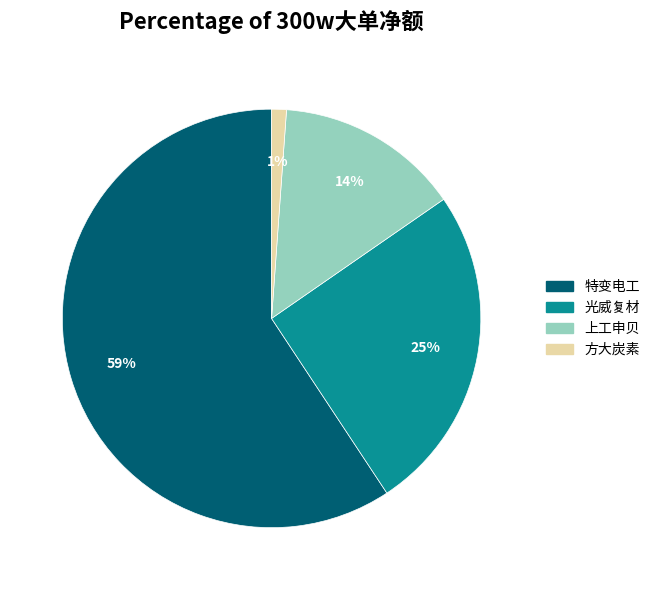

To the nearest percent, what is the average slice percentage?

25%